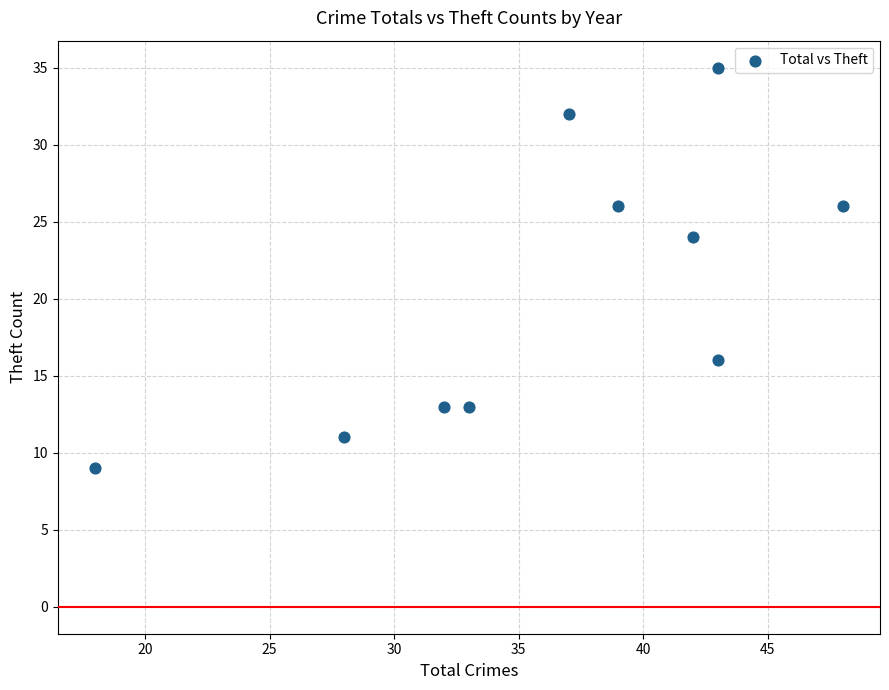

What is the range of X values (max minus min)?

30